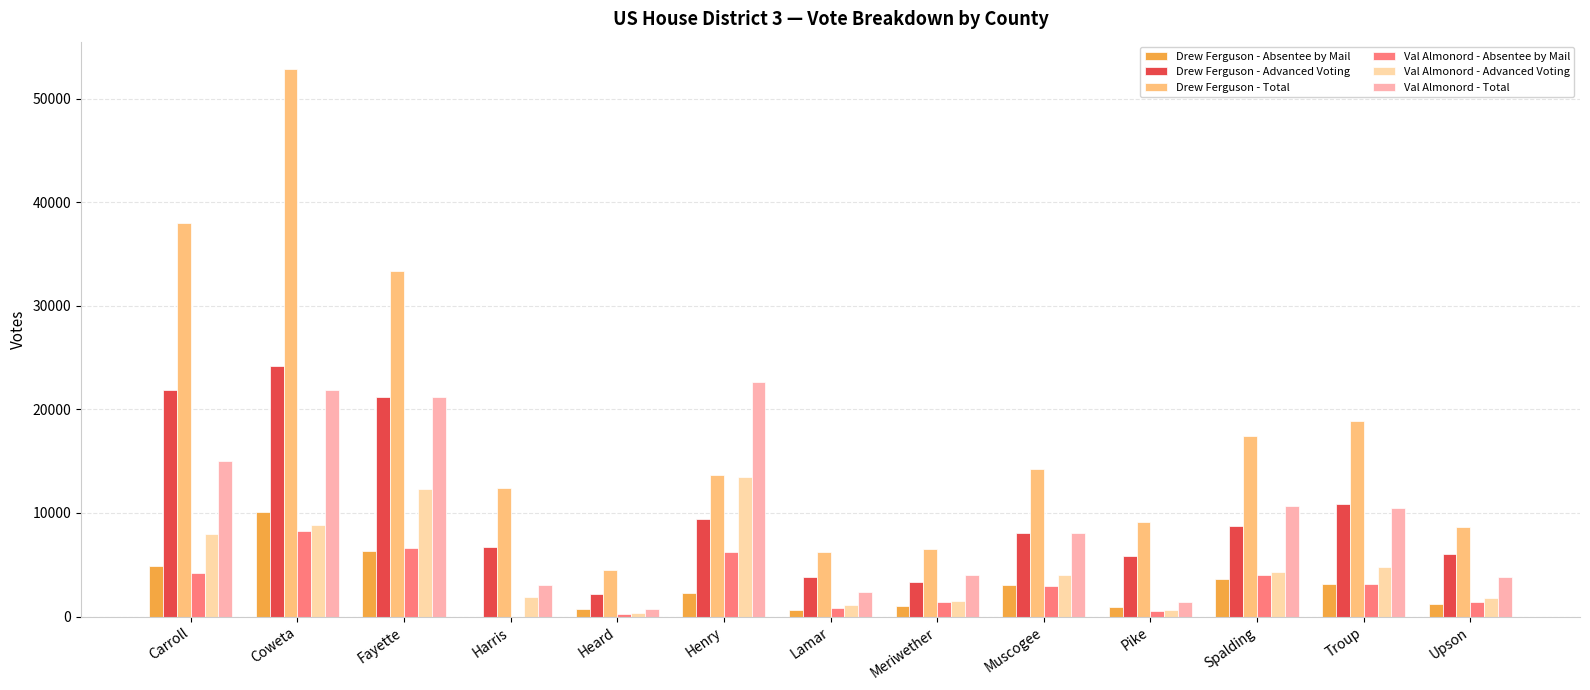

The value of Drew Ferguson - Total at Lamar is 6193. True or false?

True